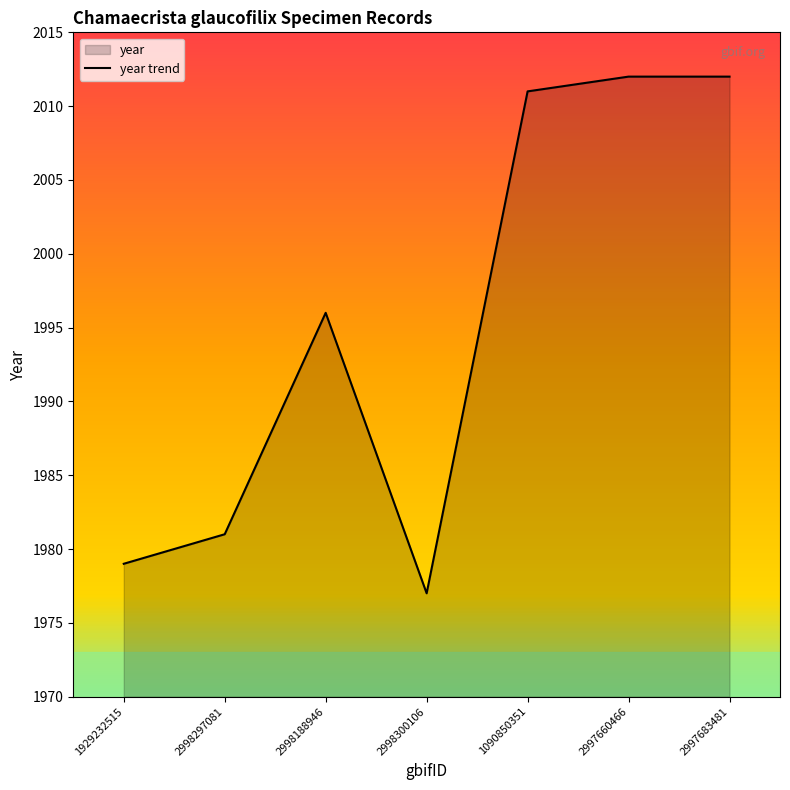

How many values exceed 1996?

3